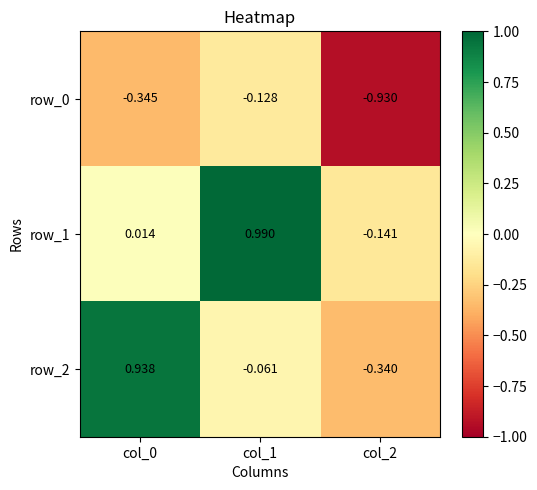

Is the value of row_1 at col_0 greater than the value of row_2 at col_1?

Yes